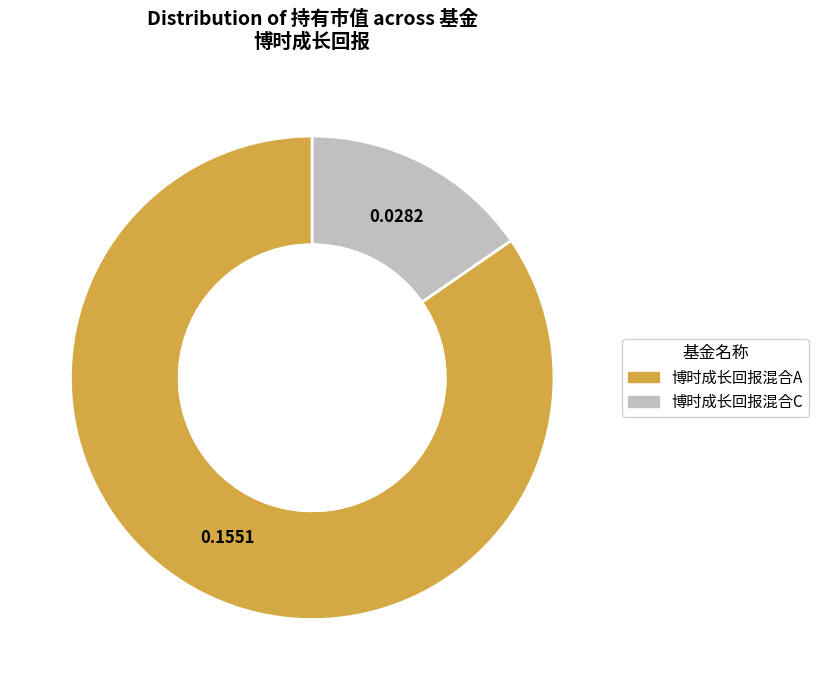

What is the change in value from 博时成长回报混合A to 博时成长回报混合C?

-0.1